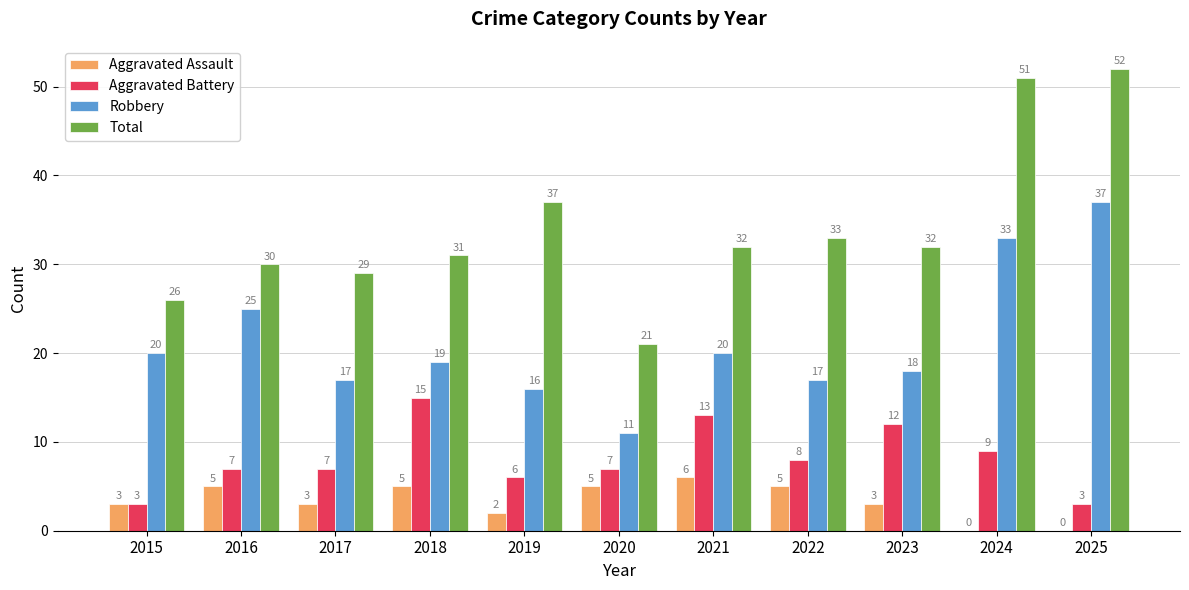

At which category is the sum across all series the highest?

2024